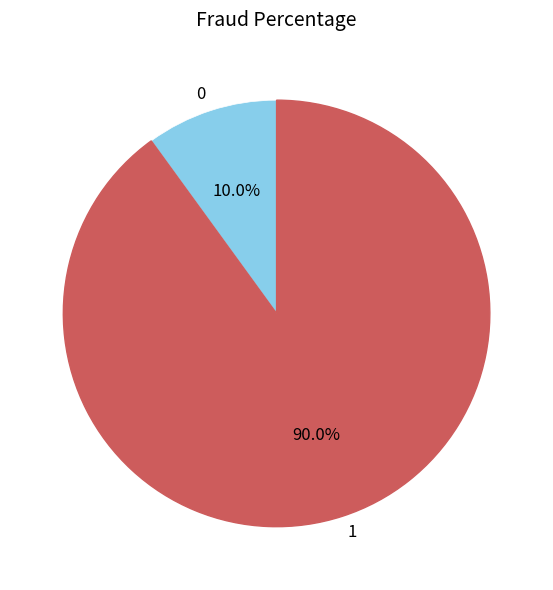

Is there any slice that represents more than half of the pie?

Yes